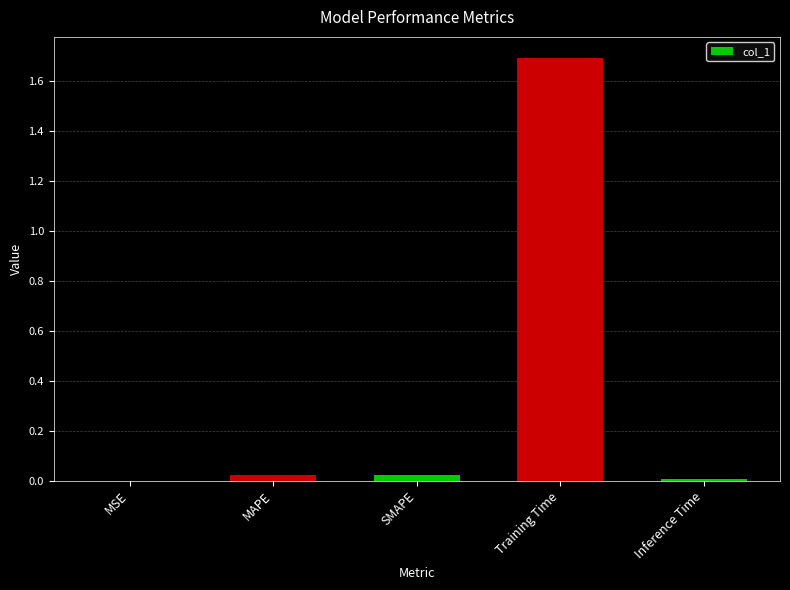

The value at Training Time is 2.2. True or false?

False